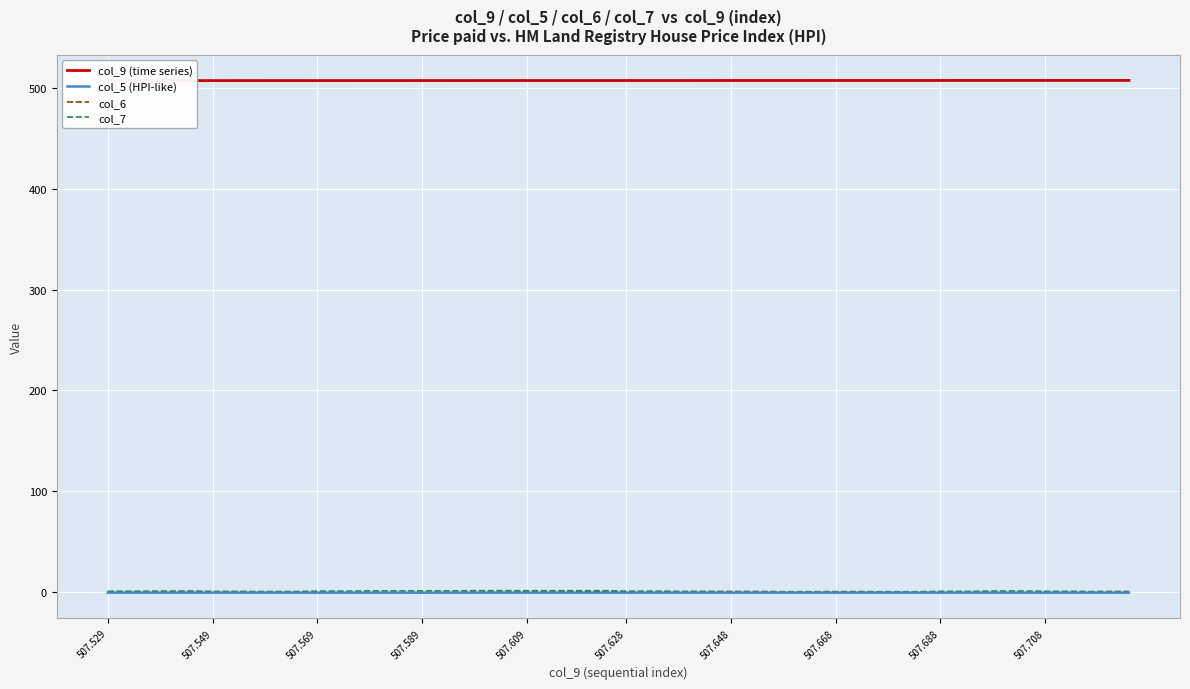

True or false: col_6 has more than 1 interior local peaks.

False